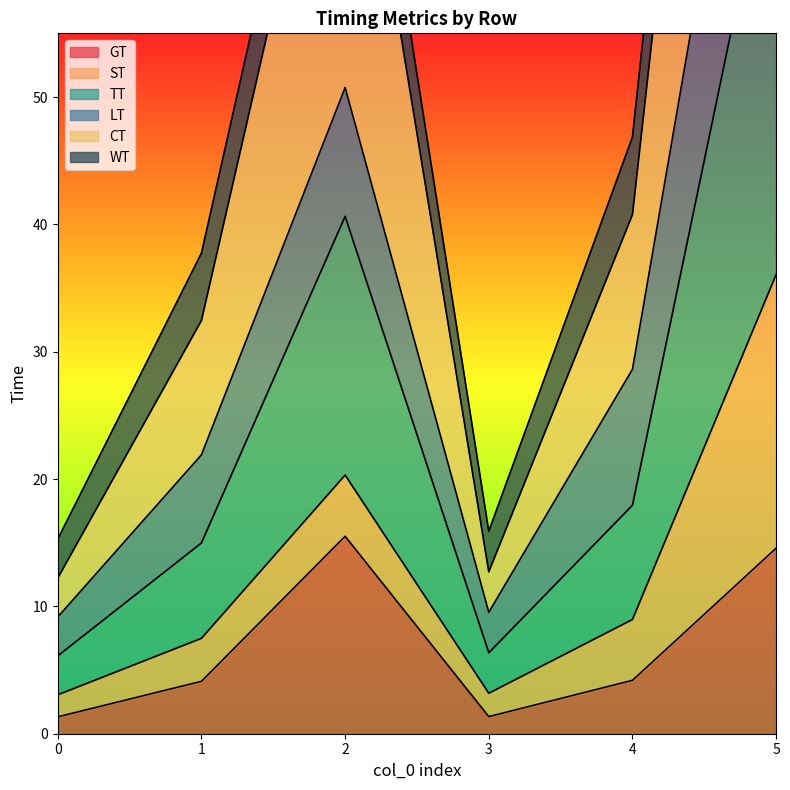

Which has a higher value, 1 or 5?

5